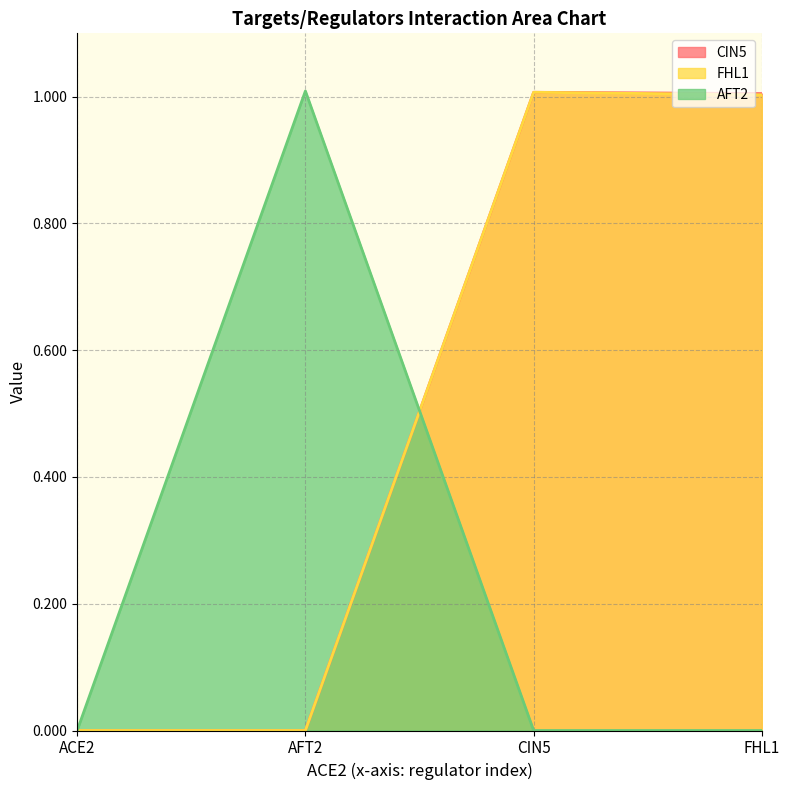

At which category does FHL1 reach its first local peak?

CIN5